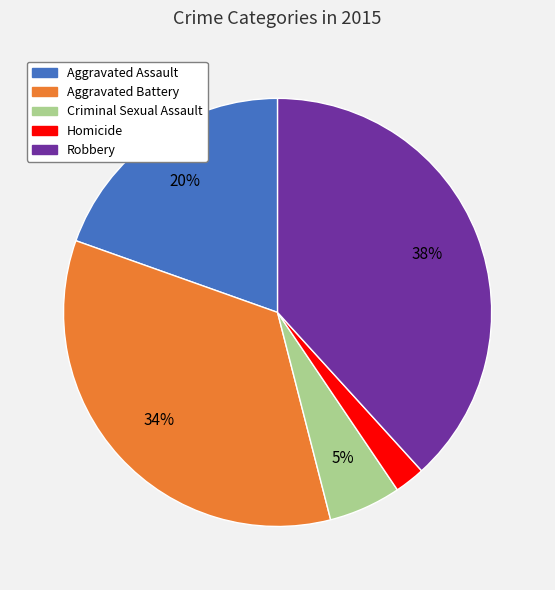

To the nearest percent, what is the average slice percentage?

20%